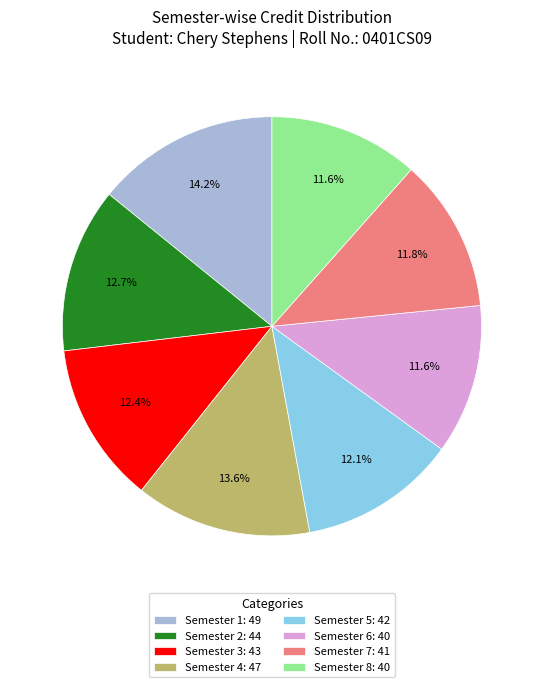

Between Semester 4 and Semester 5, which is larger?

Semester 4